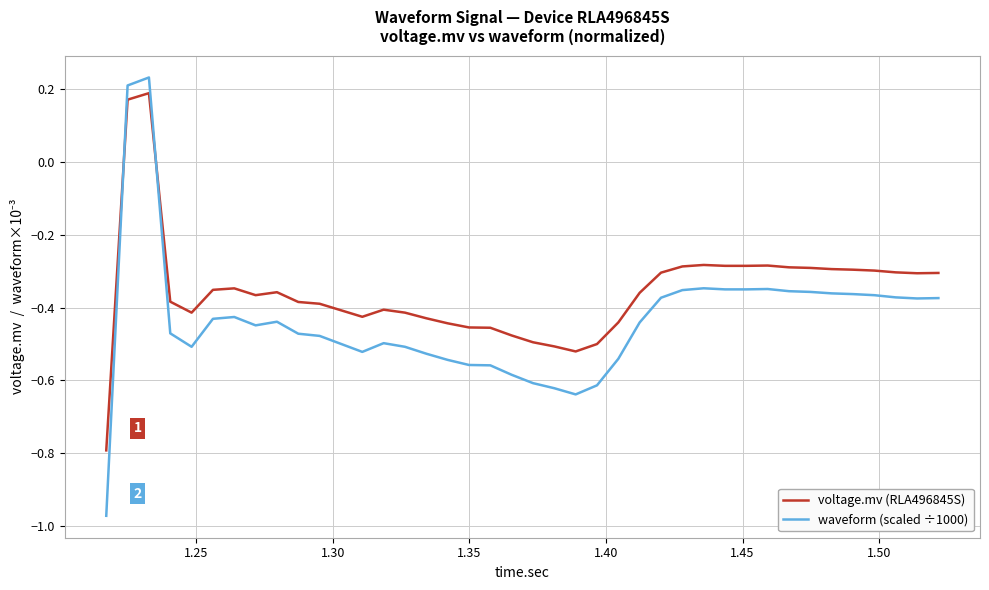

At how many categories does at least one series exceed 0?

2